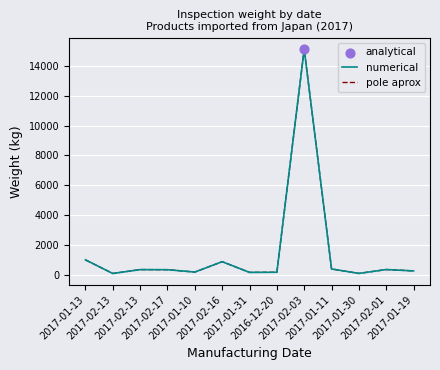

Is this an area chart (filled region under the line)?

No